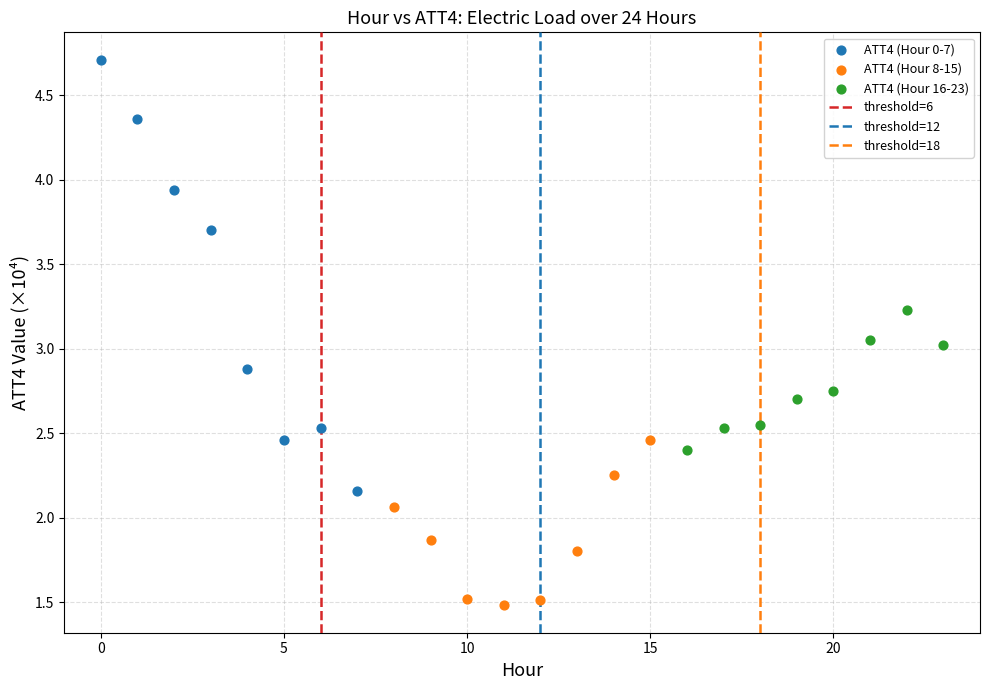

Which series has the largest Y range (max minus min)?

ATT4 (Hour 0-7)